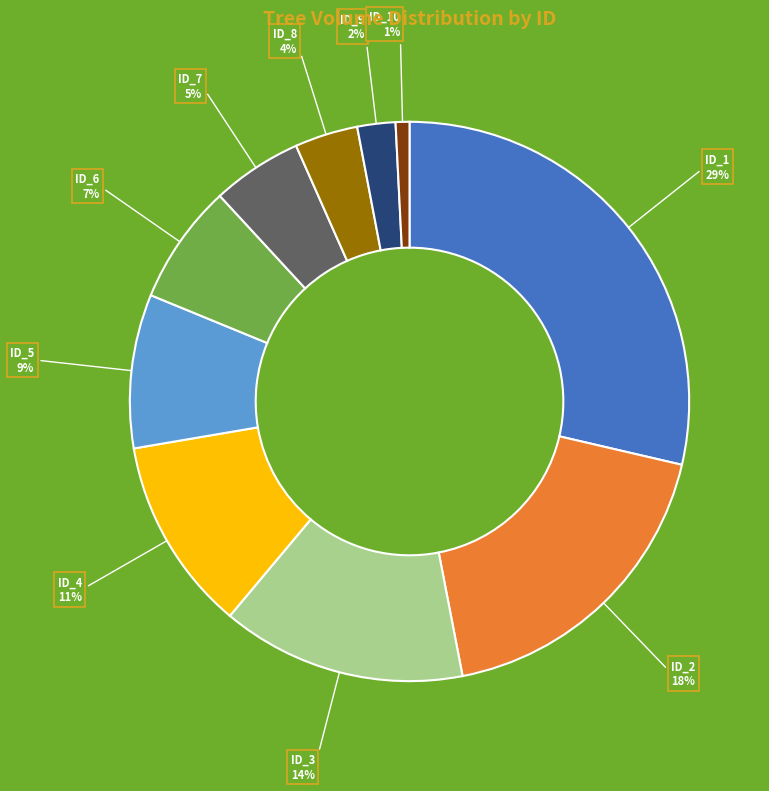

Is the sum of ID_3 and ID_9 greater than half?

No